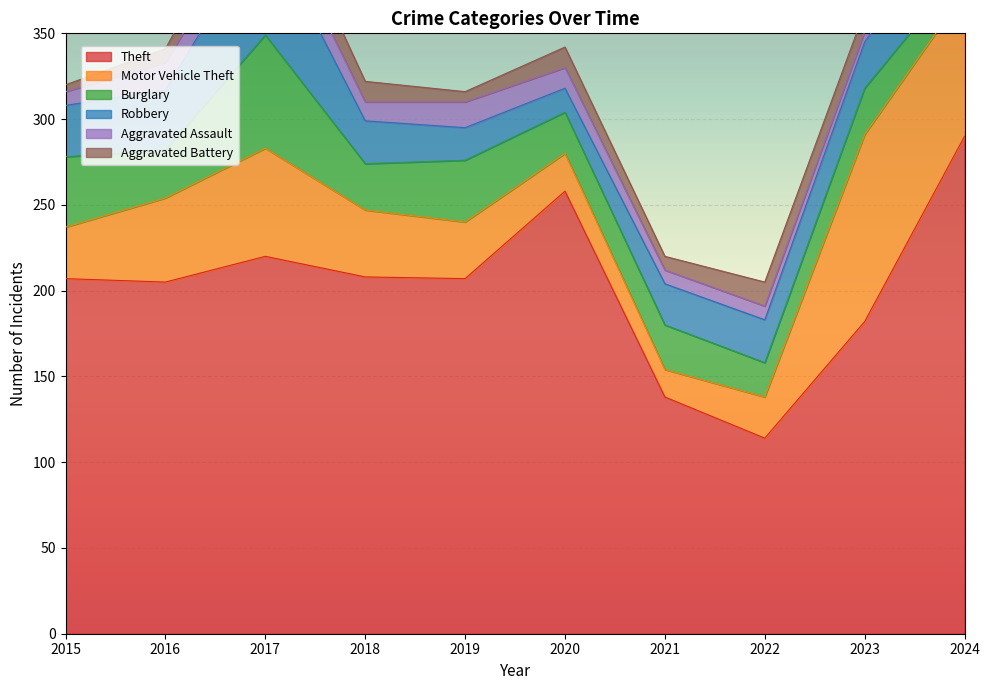

Rank the series at 2019 from lowest to highest value.

Aggravated Battery, Aggravated Assault, Robbery, Motor Vehicle Theft, Burglary, Theft